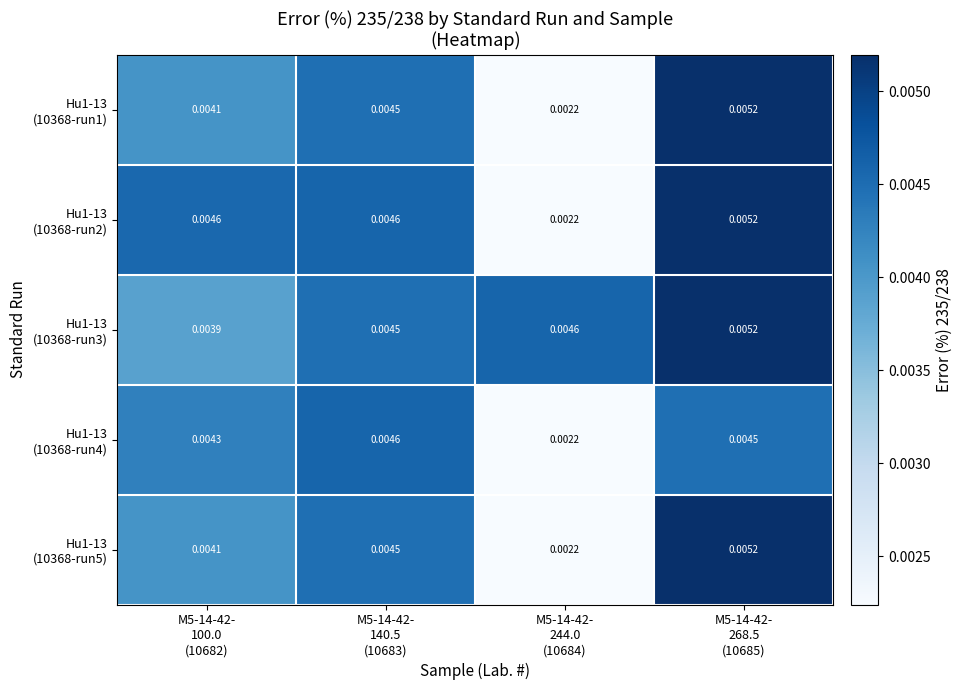

How many categories are shown in the chart?

4